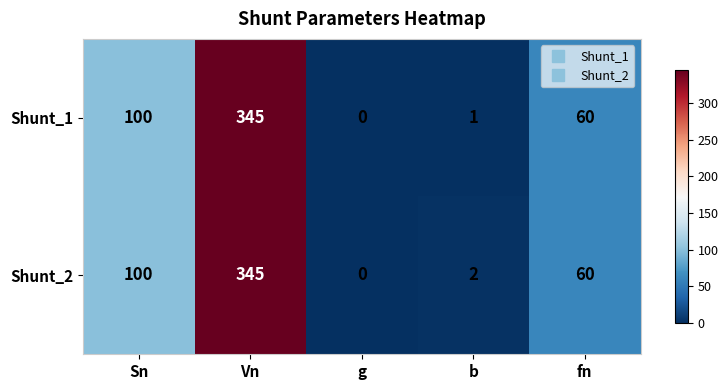

The Shunt_1 series shows 591 at Vn. True or false?

False